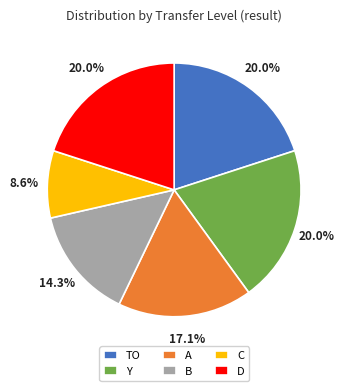

Approximately how many times larger is the value at Y compared to C?

2.3